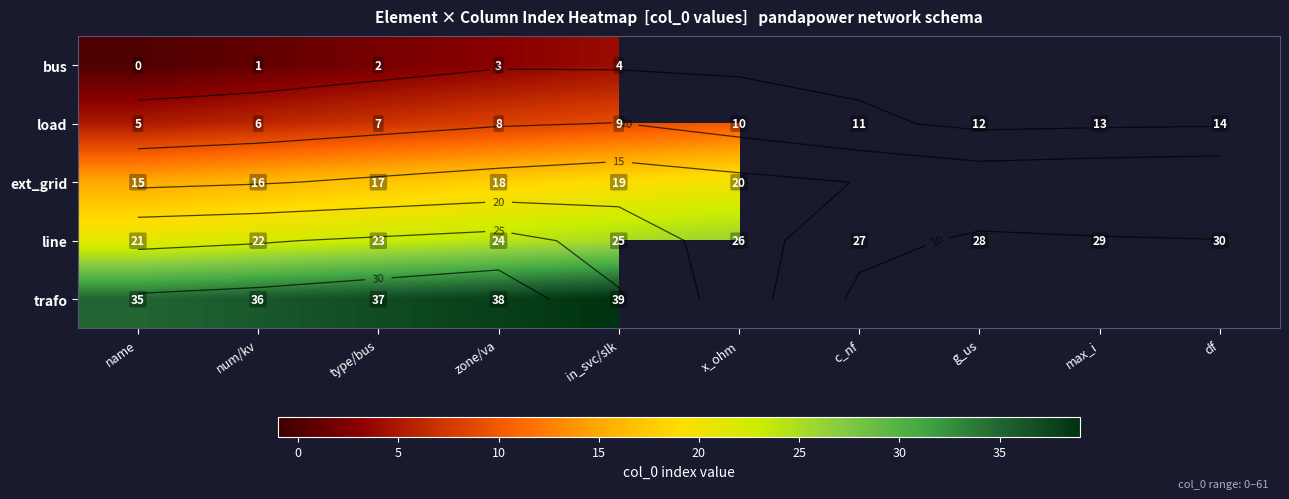

Is it true that trafo equals -1 at df?

True